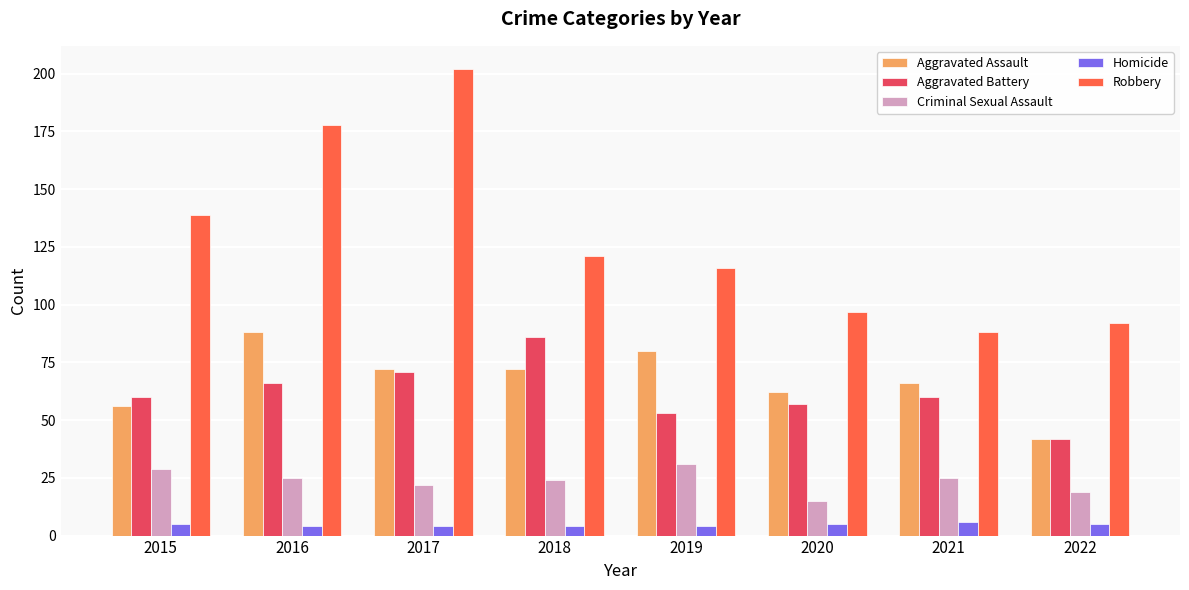

Is the value of Criminal Sexual Assault at 2019 greater than the value of Aggravated Battery at 2022?

No